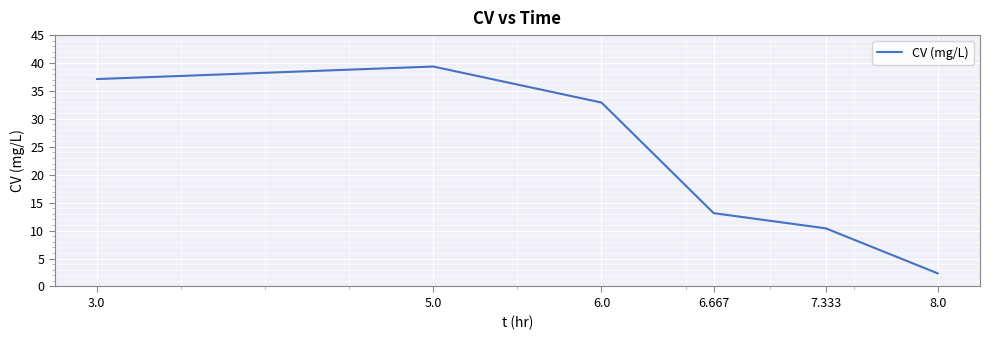

Reading left to right, transcribe all the data shown in this chart.

37.1	39.4	32.9	13.1	10.4	2.3